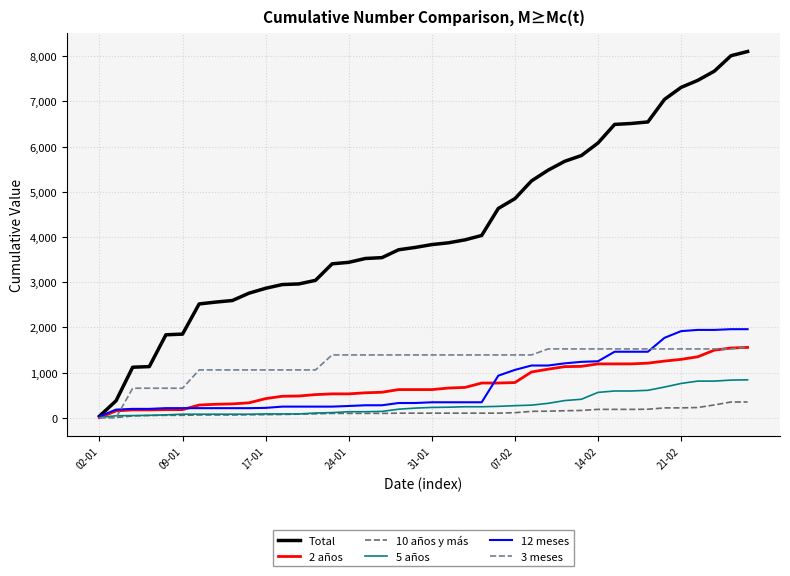

Which series has the widest spread of values?

Total